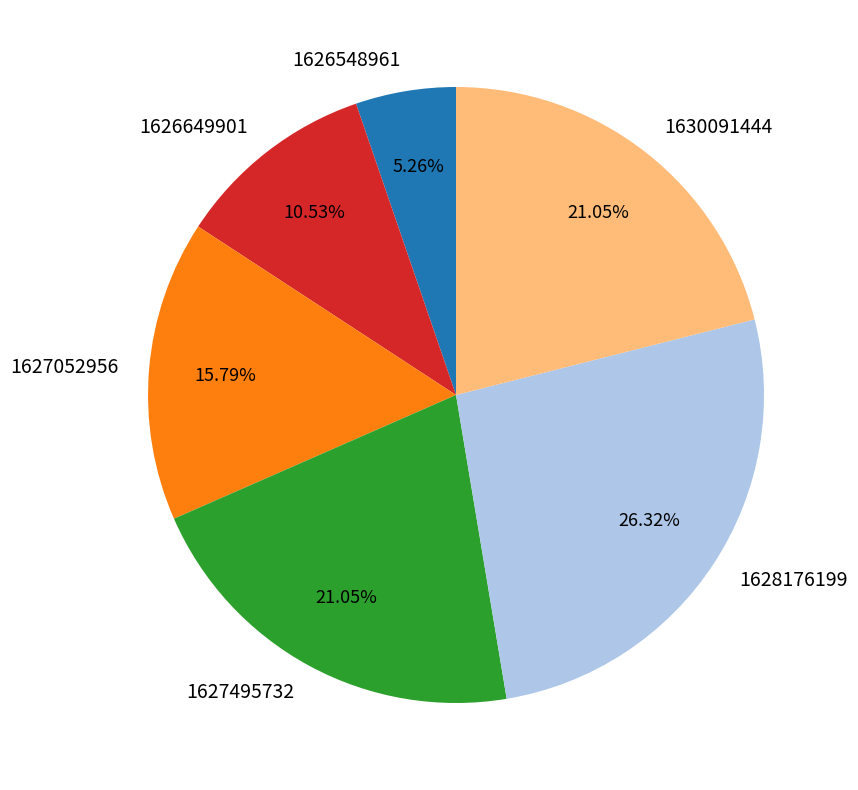

Which has a higher value, 1627495732 or 1628176199?

1628176199